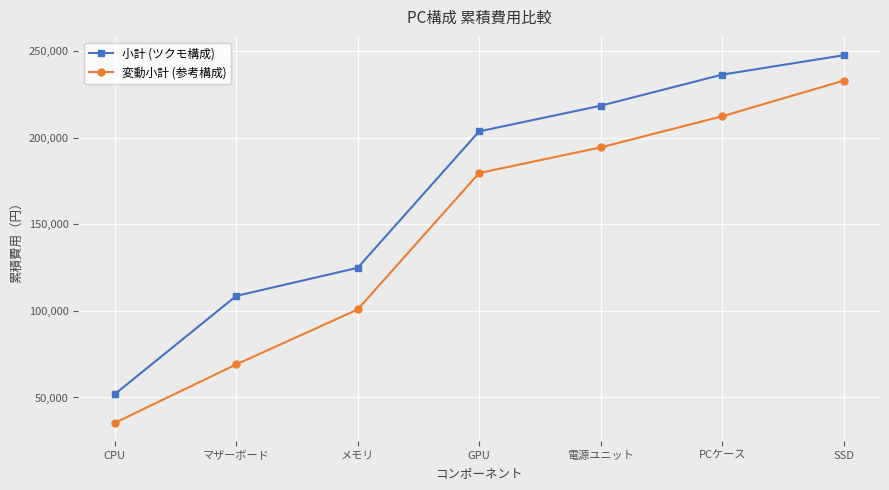

What is the greatest value displayed?

247753